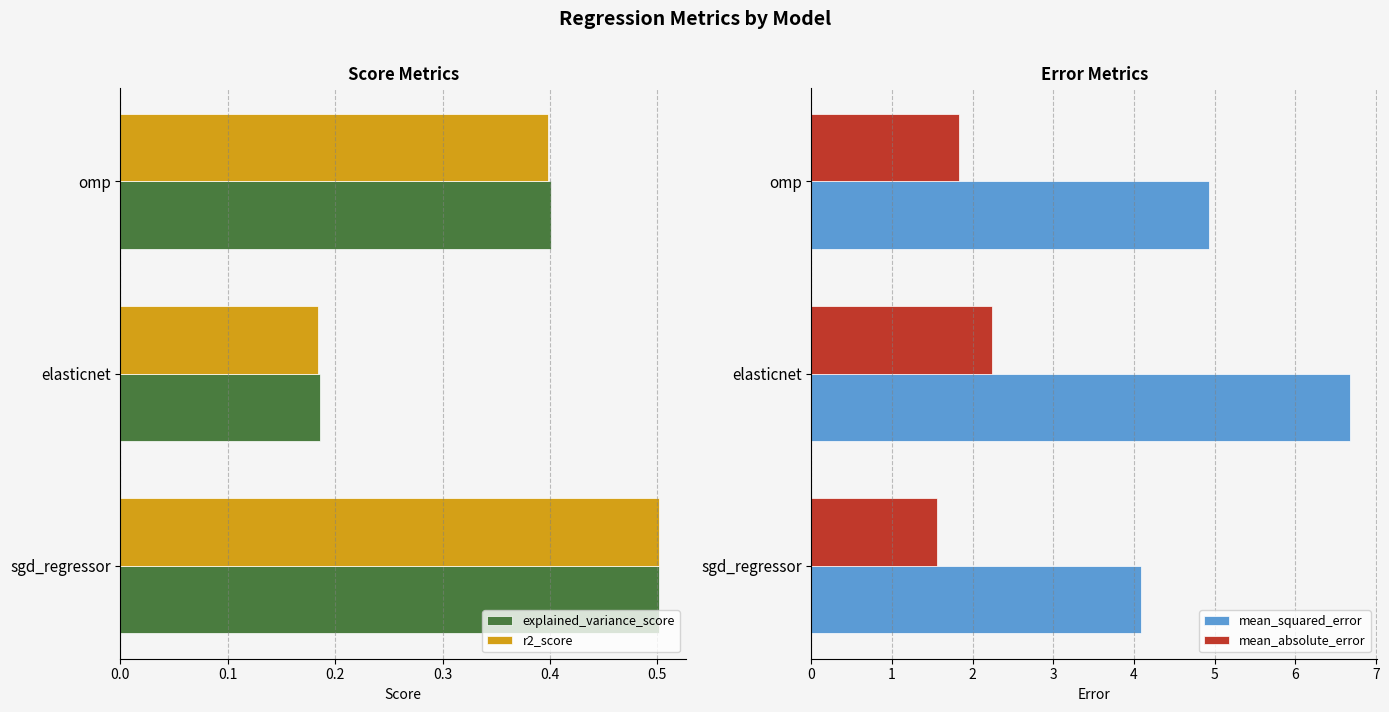

List the series in order of their peak value, lowest first.

r2_score, explained_variance_score, mean_absolute_error, mean_squared_error